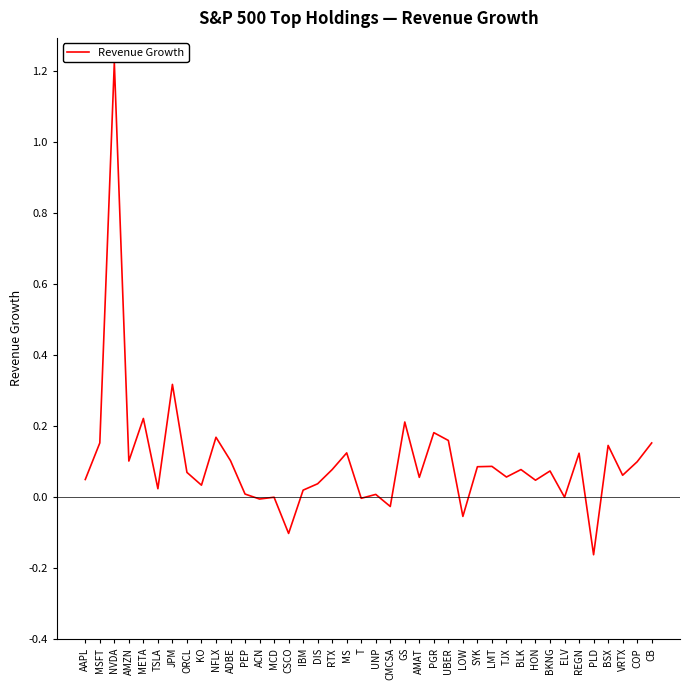

What is the change in value from NVDA to GS?

-1.0